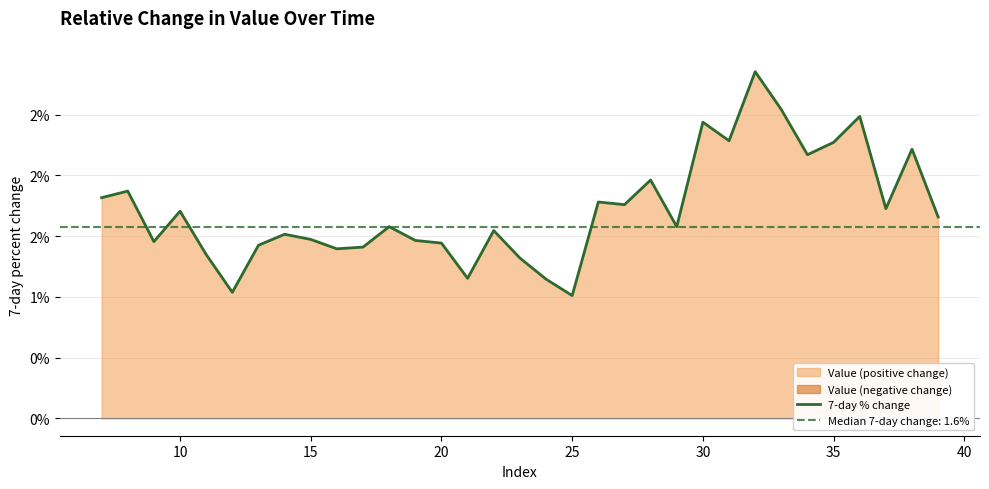

Count the number of values greater than 1.

33